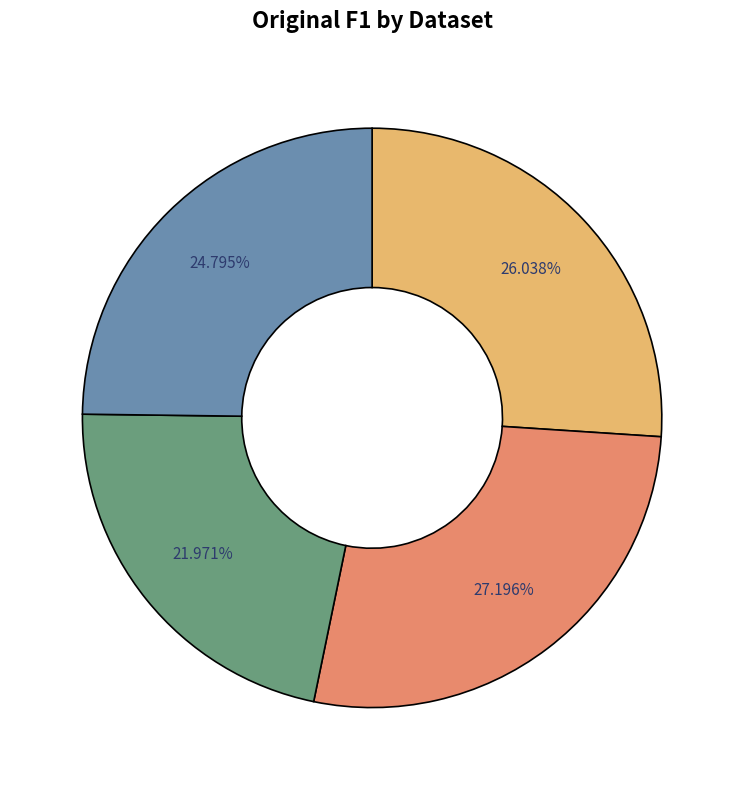

Is there any slice that represents more than half of the pie?

No